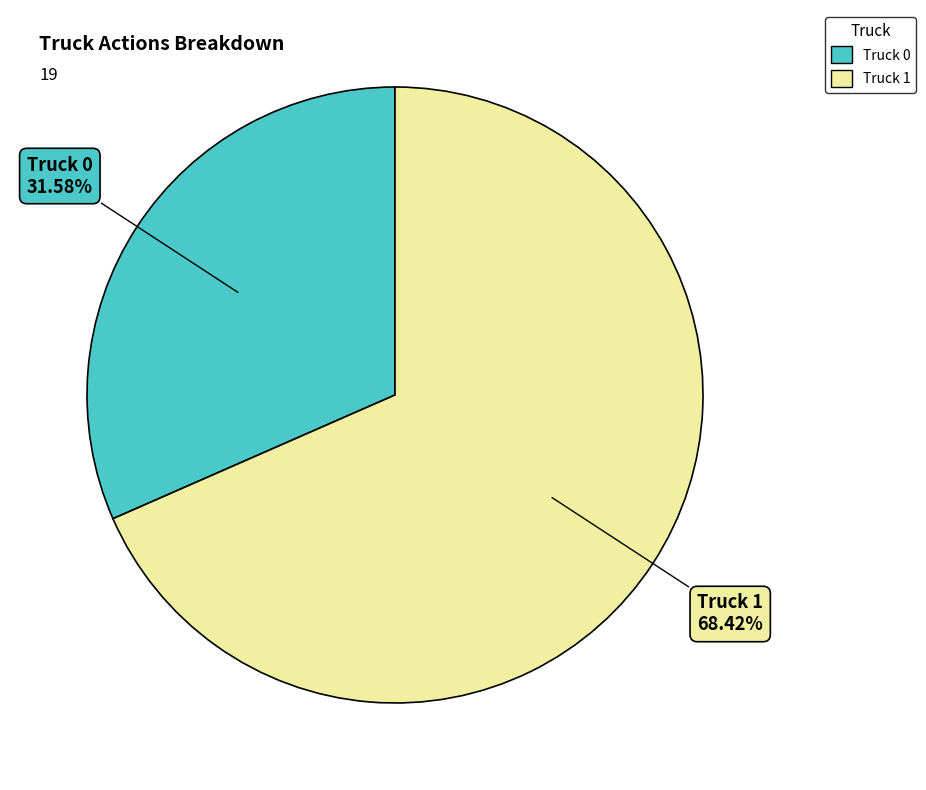

Rank the categories by value from highest to lowest.

Truck 1, Truck 0